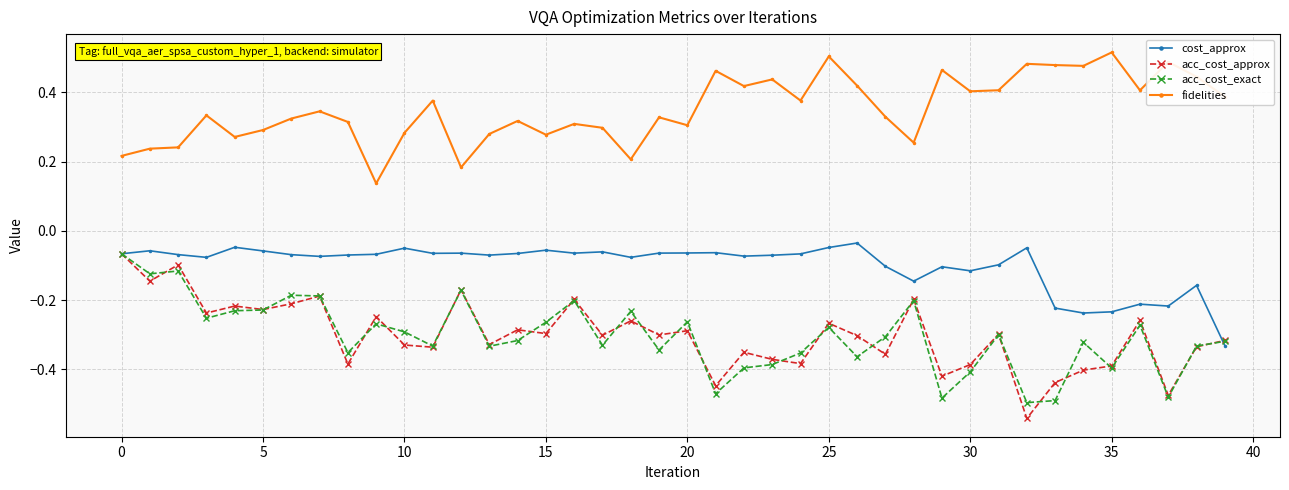

At how many categories does at least one series exceed 0?

40